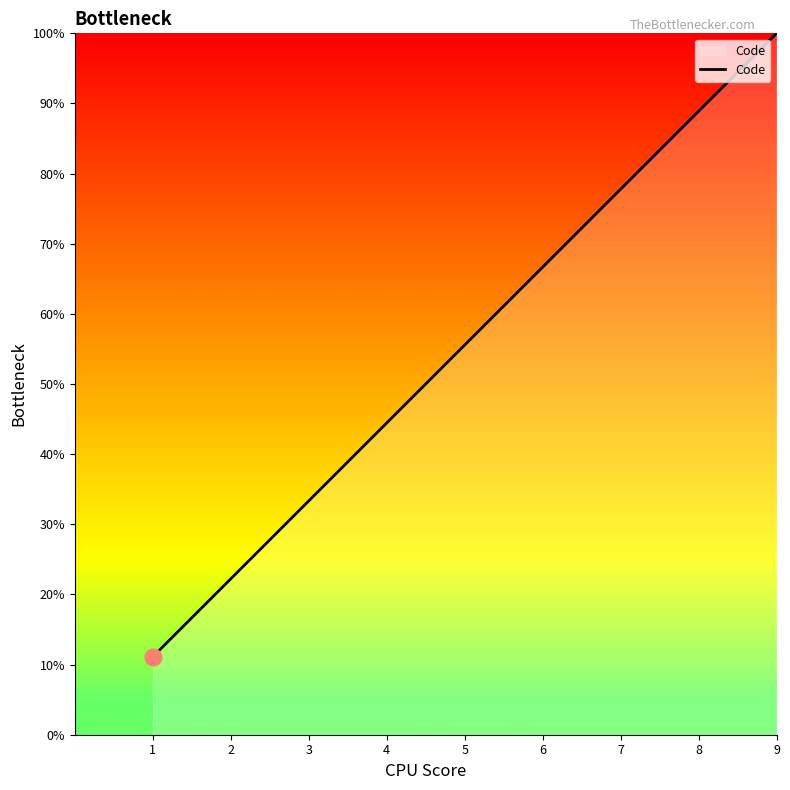

What is the smallest value displayed?

0.1